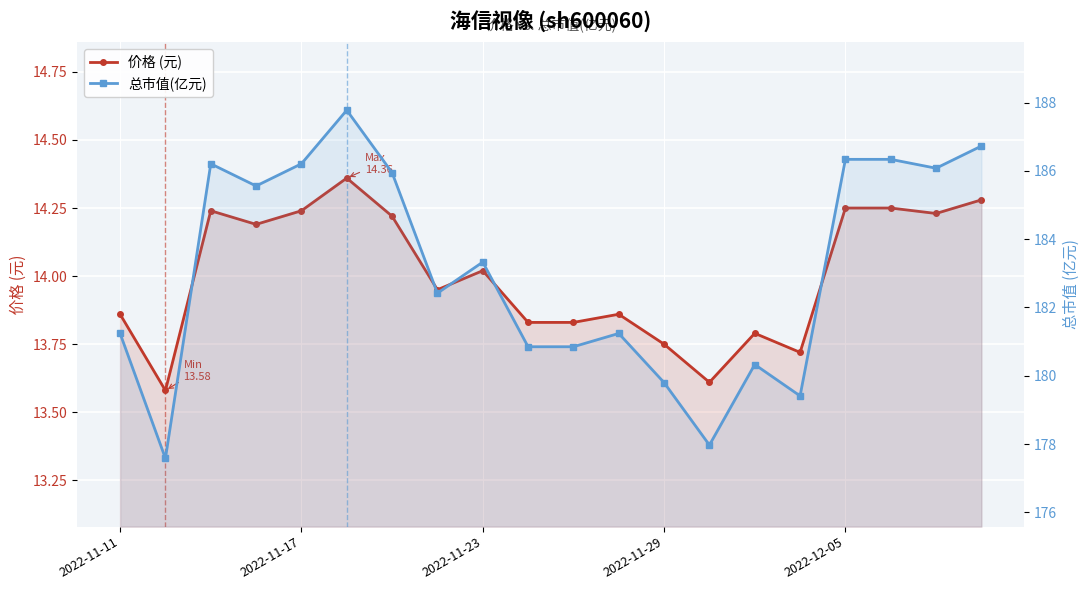

How many lines are shown in the chart?

2